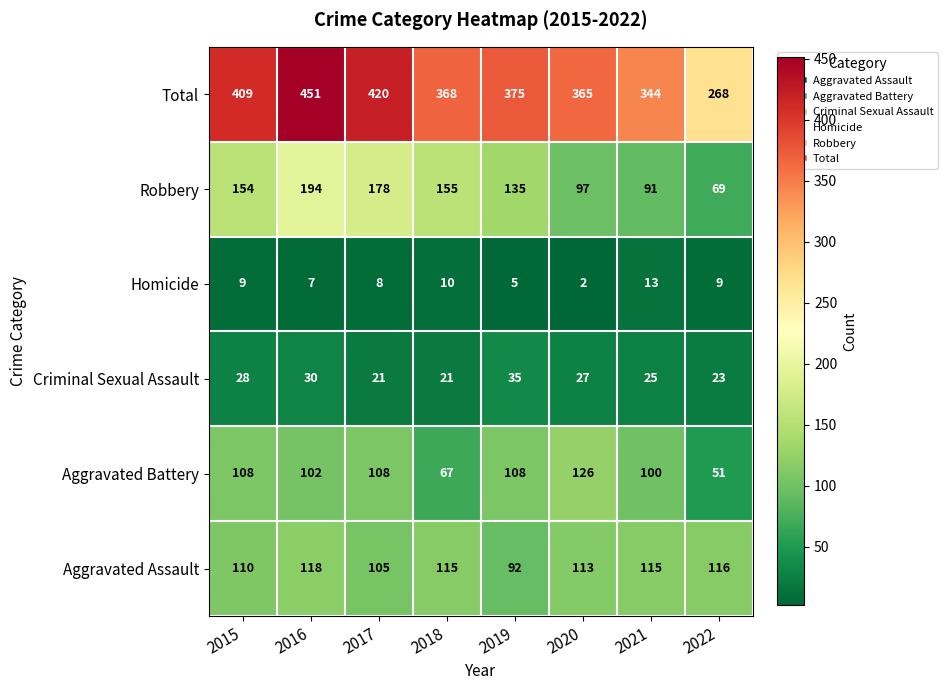

What is the approximate value of Aggravated Battery at 2018?

67